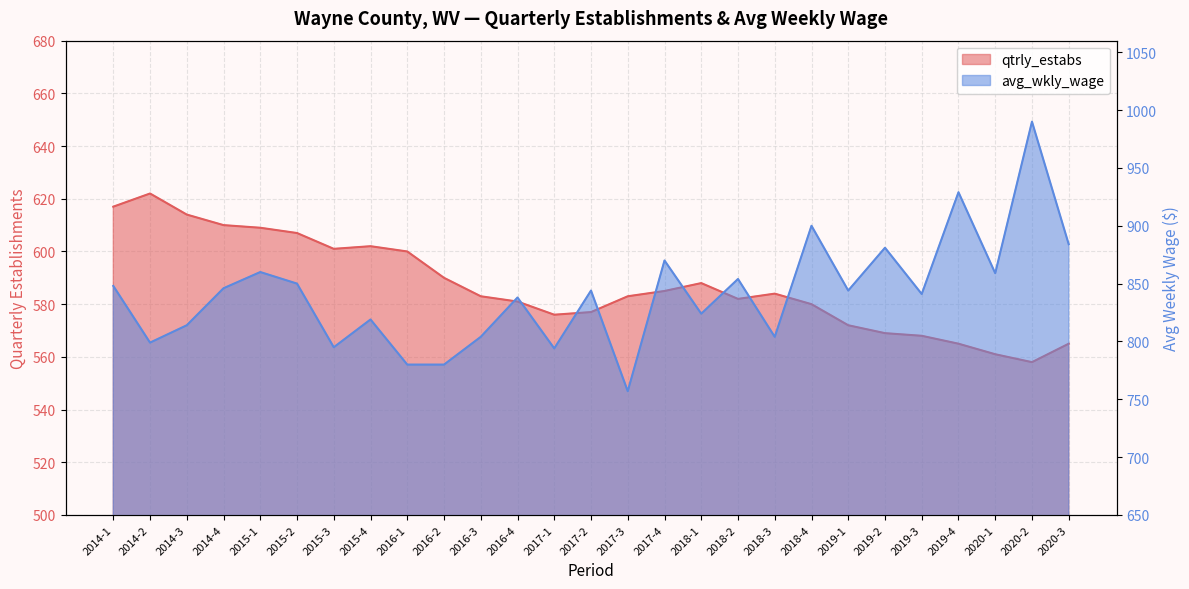

List the labels in order of qtrly_estabs value, largest first.

2014-2, 2014-1, 2014-3, 2014-4, 2015-1, 2015-2, 2015-4, 2015-3, 2016-1, 2016-2, 2018-1, 2017-4, 2018-3, 2016-3, 2017-3, 2018-2, 2016-4, 2018-4, 2017-2, 2017-1, 2019-1, 2019-2, 2019-3, 2019-4, 2020-3, 2020-1, 2020-2